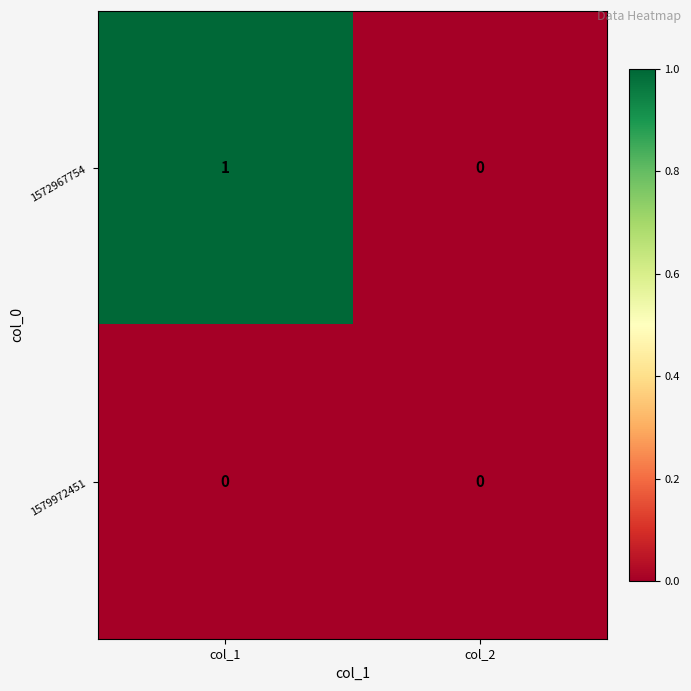

Is it true that 1579972451 equals 0 at col_2?

True